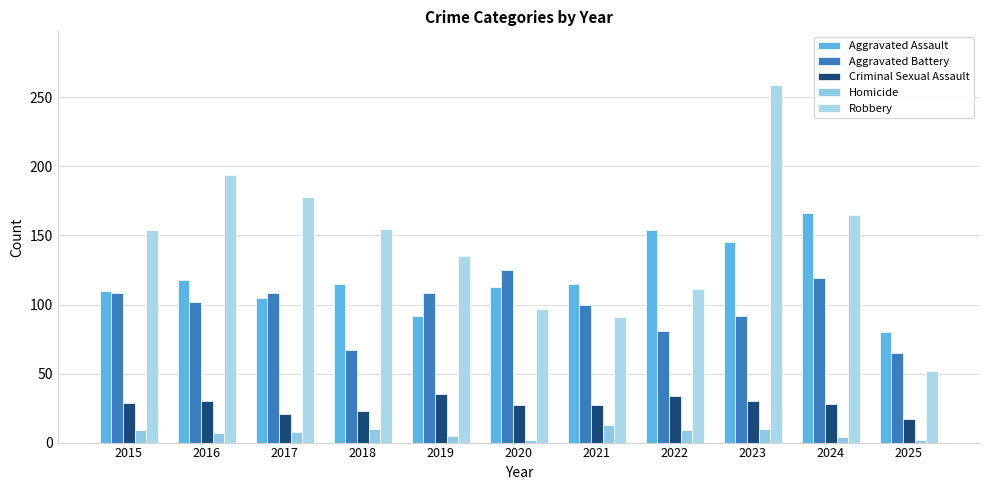

How many data points does each series have?

11